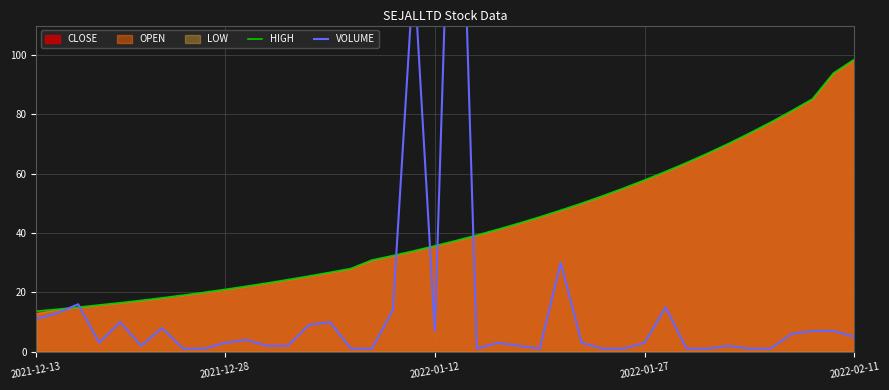

Which has a higher value, 18 or 30?

30